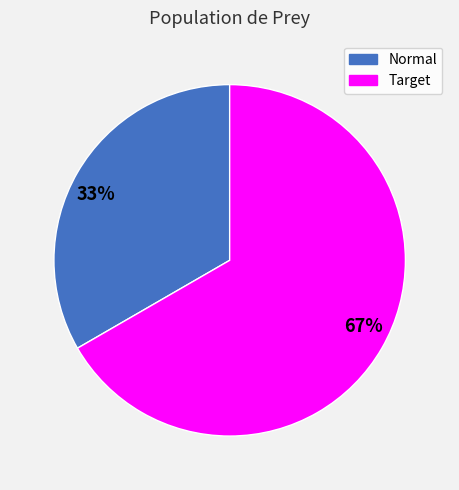

Combined, do 33% and 67% account for over 50%?

Yes